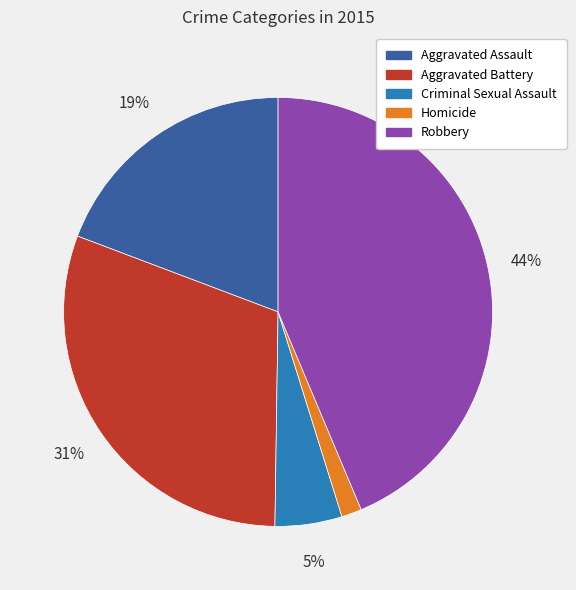

To the nearest percent, what is the average slice percentage?

20%